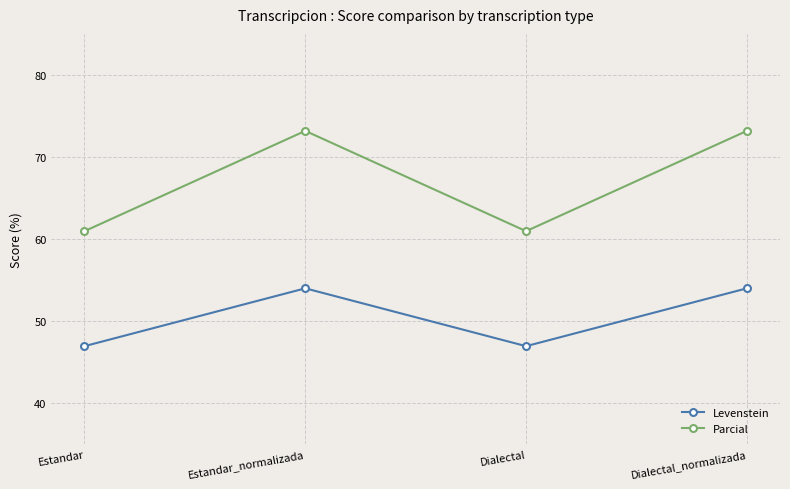

Reading right to left, what are all the values shown in this chart?

Levenstein: Dialectal_normalizada=54.0	Dialectal=46.9	Estandar_normalizada=54.0	Estandar=46.9
Parcial: Dialectal_normalizada=73.2	Dialectal=60.9	Estandar_normalizada=73.2	Estandar=60.9